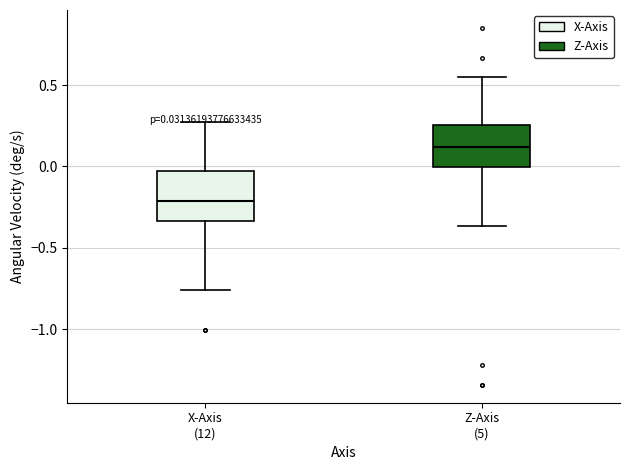

Which box's median line is the lowest?

X-Axis (12)